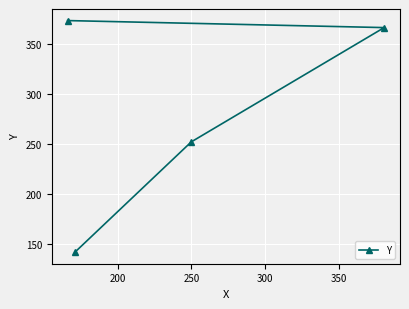

What is the difference between the maximum and minimum values?

231